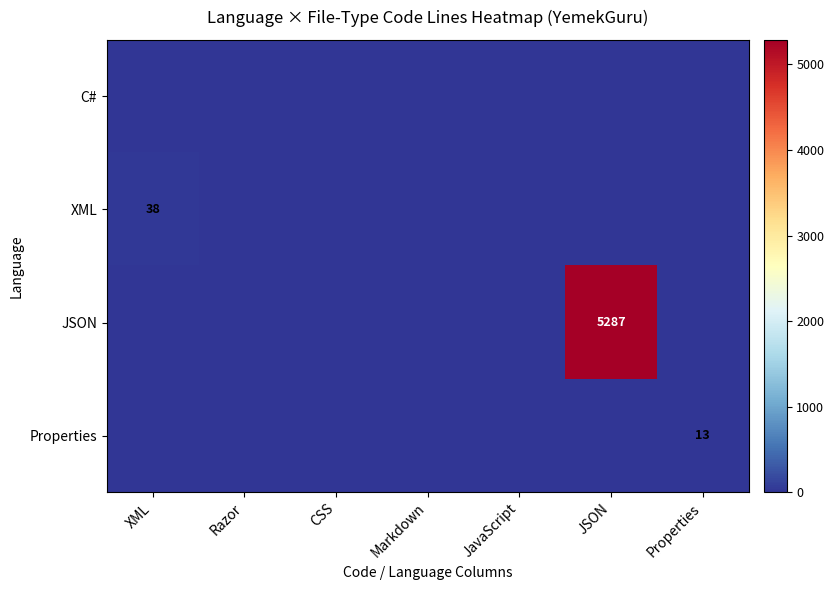

Is it true that JSON equals 5287 at JSON?

True